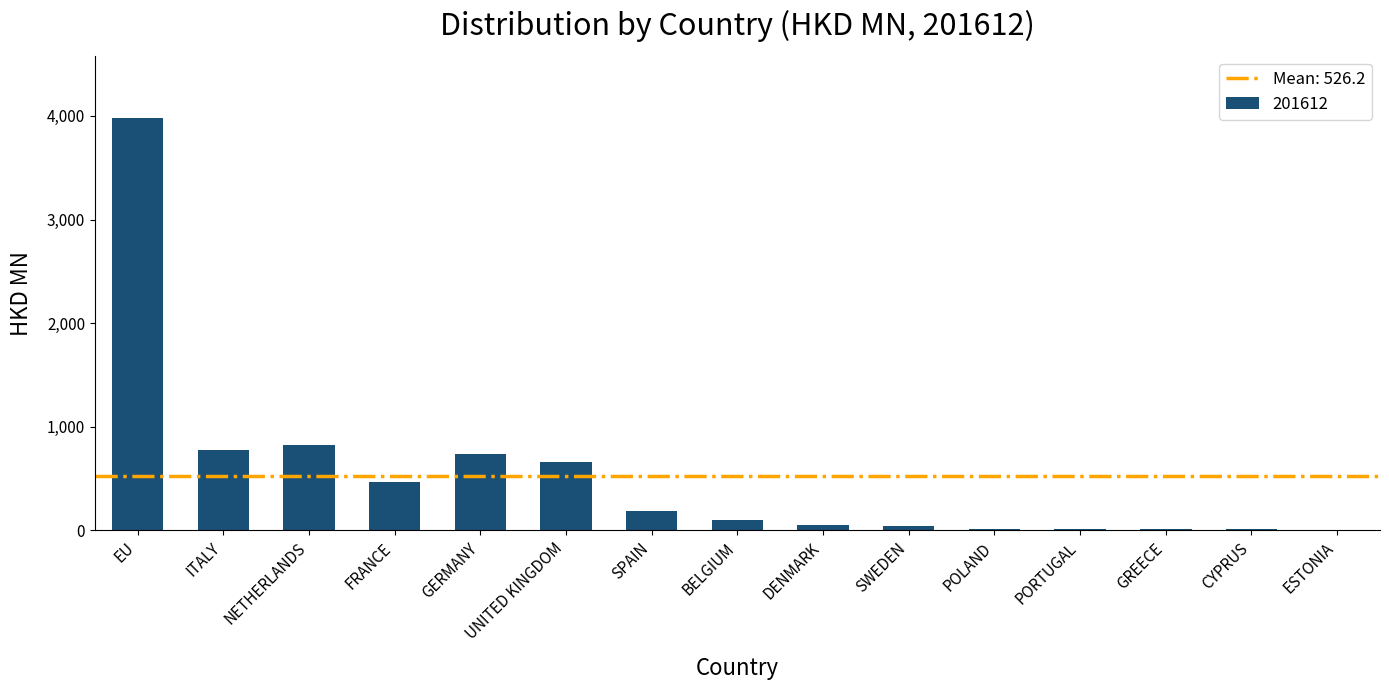

Which has a higher value, ITALY or UNITED KINGDOM?

ITALY